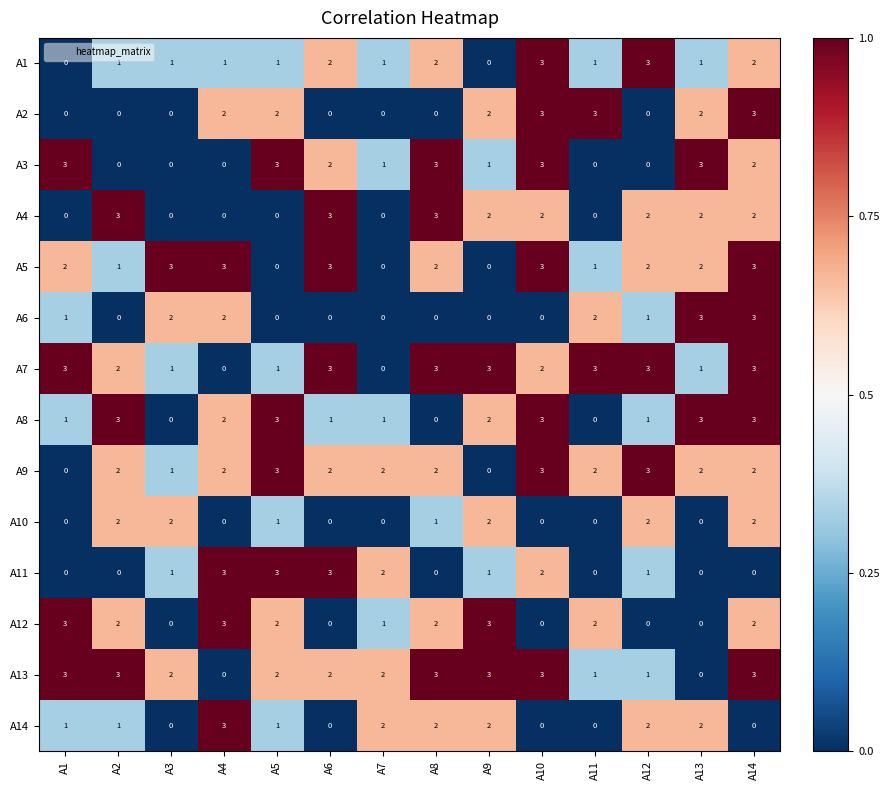

What is the difference between the maximum and minimum values in the A12 series?

3